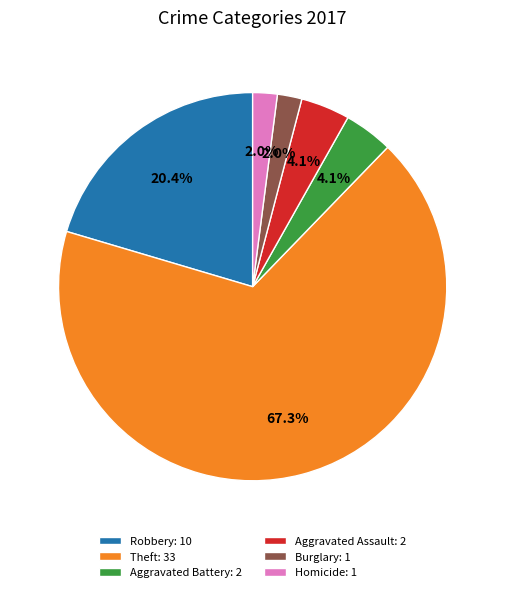

How much of the chart is everything except Aggravated Assault: 2?

95.9%